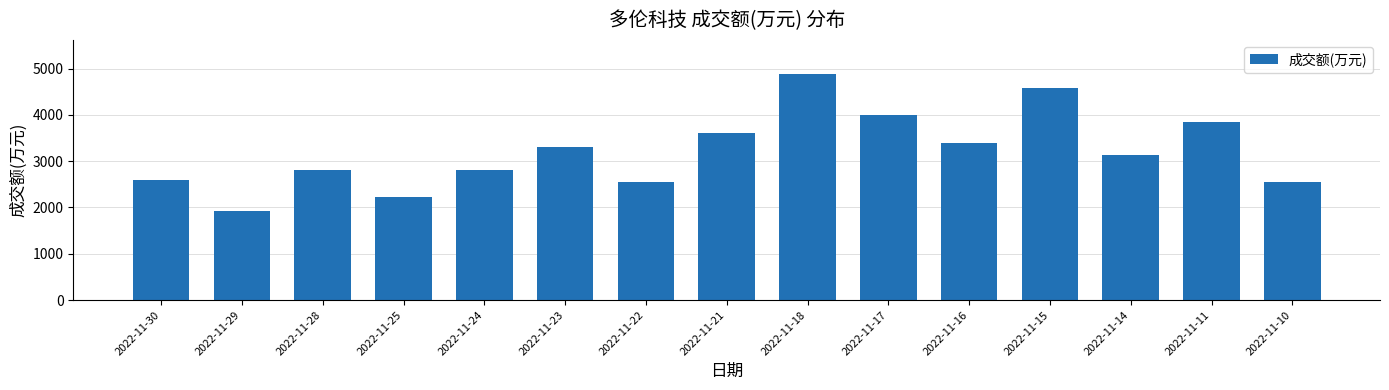

The value at 2022-11-23 is 3298. True or false?

True